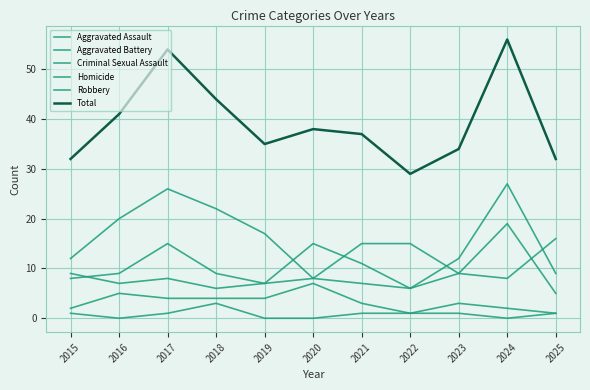

At which category does Criminal Sexual Assault reach its first local valley?

2022